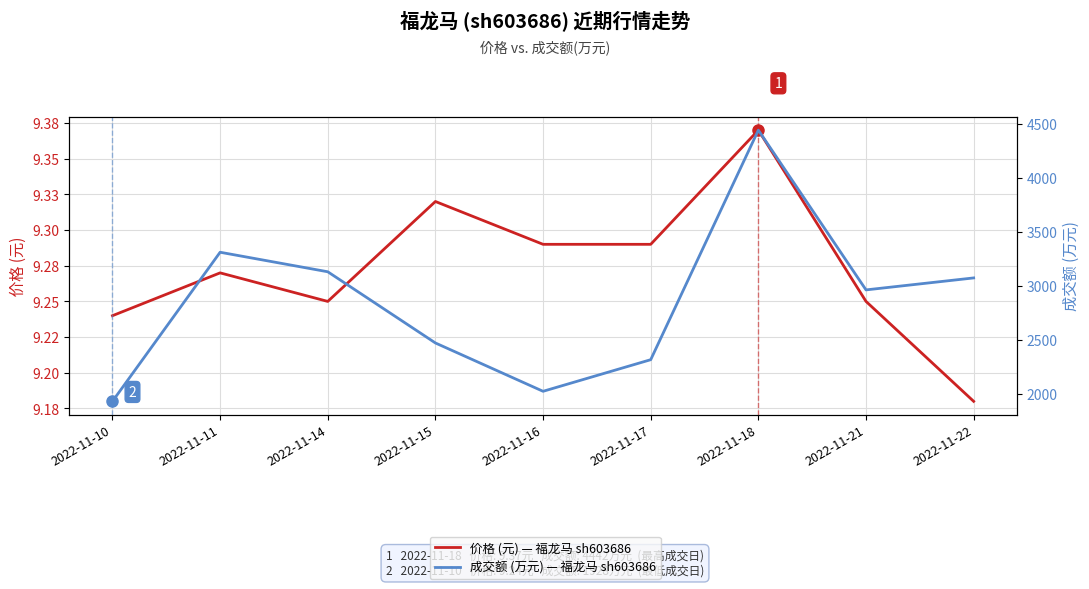

List the series in order of their overall mean, lowest first.

价格, 成交额(万元)